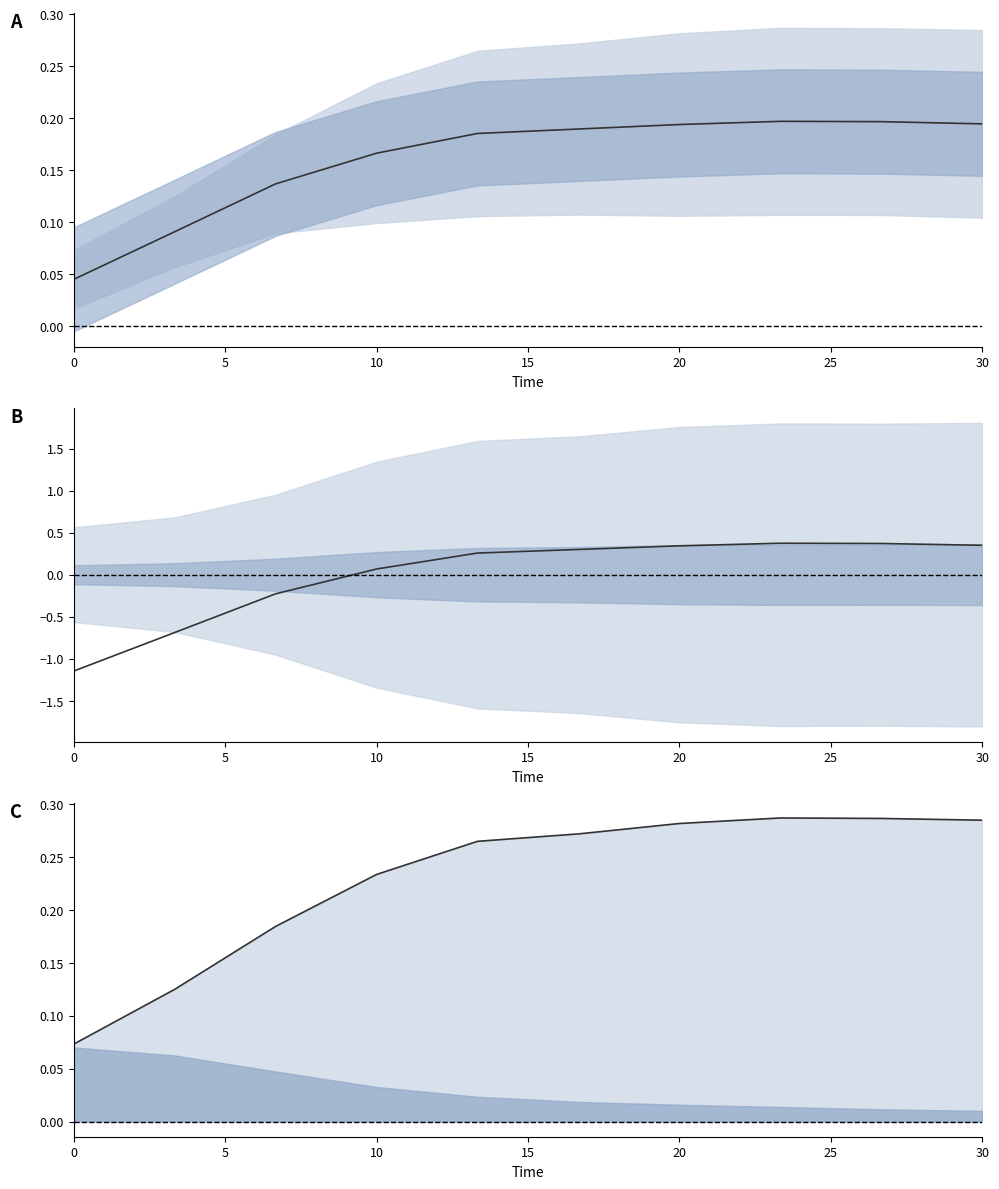

True or false: species_7 and species_1 intersect in this chart.

False